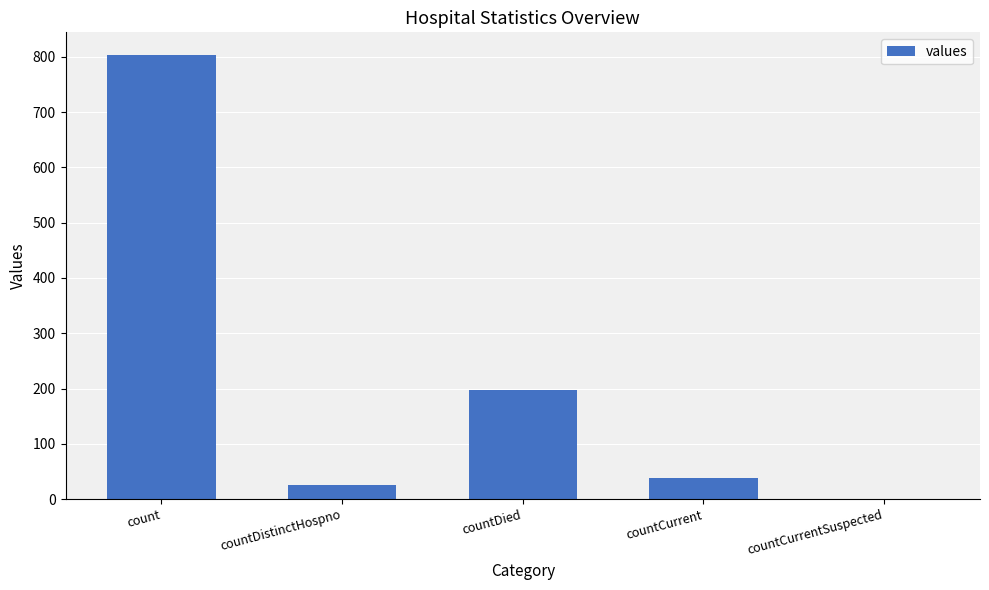

Reading left to right, list all the values displayed in this chart.

count=804	countDistinctHospno=26	countDied=197	countCurrent=39	countCurrentSuspected=0